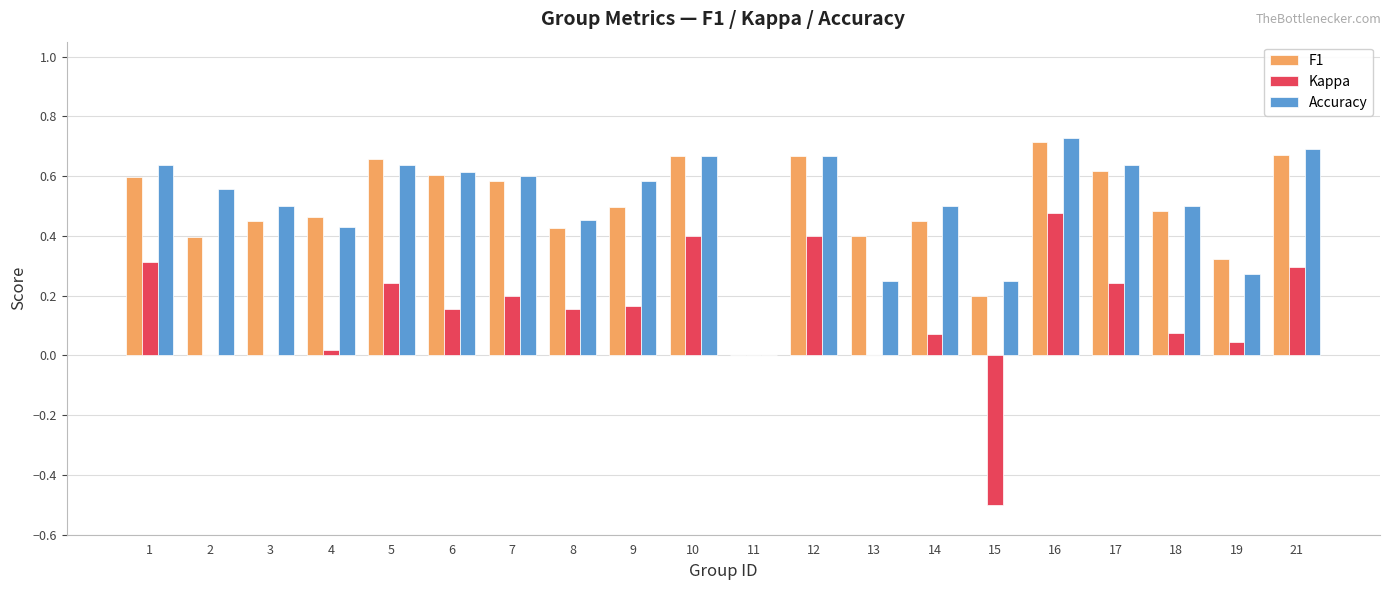

How many categories are shown in the chart?

20